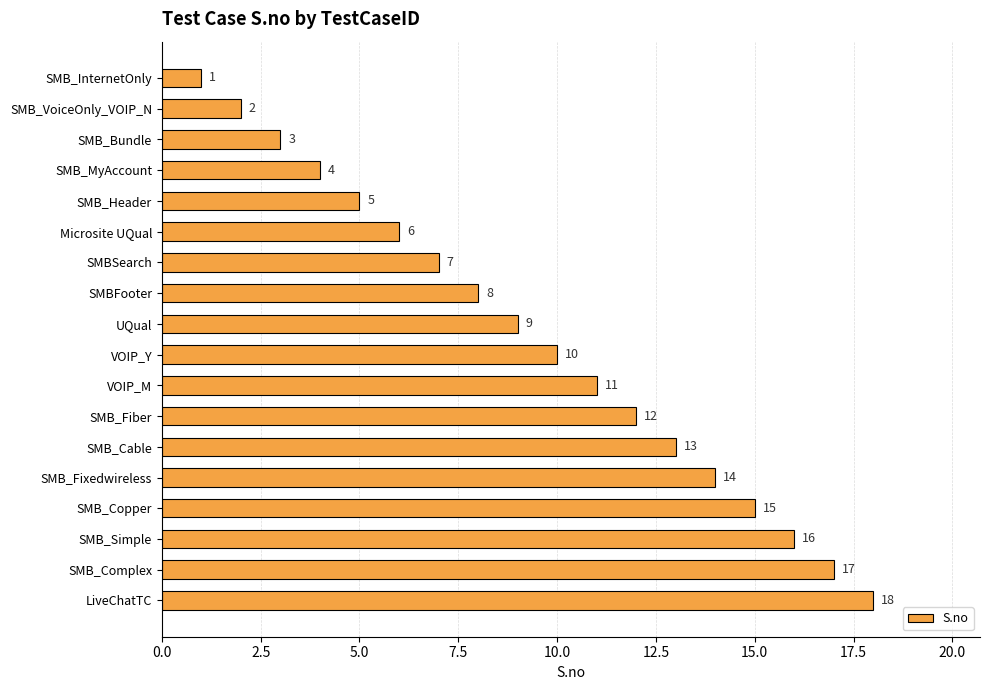

The value at SMB_Simple is 16. True or false?

True